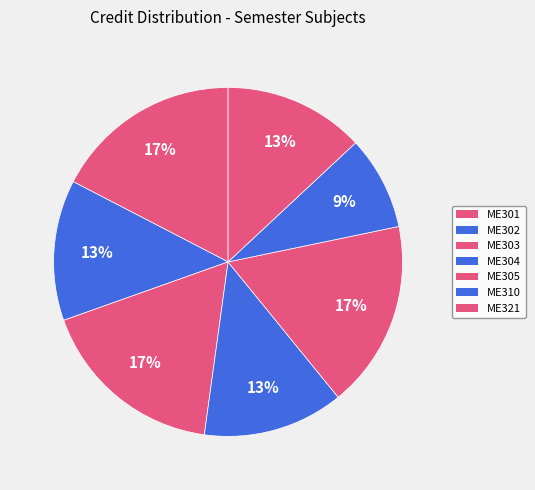

Count the number of slices in the pie.

7